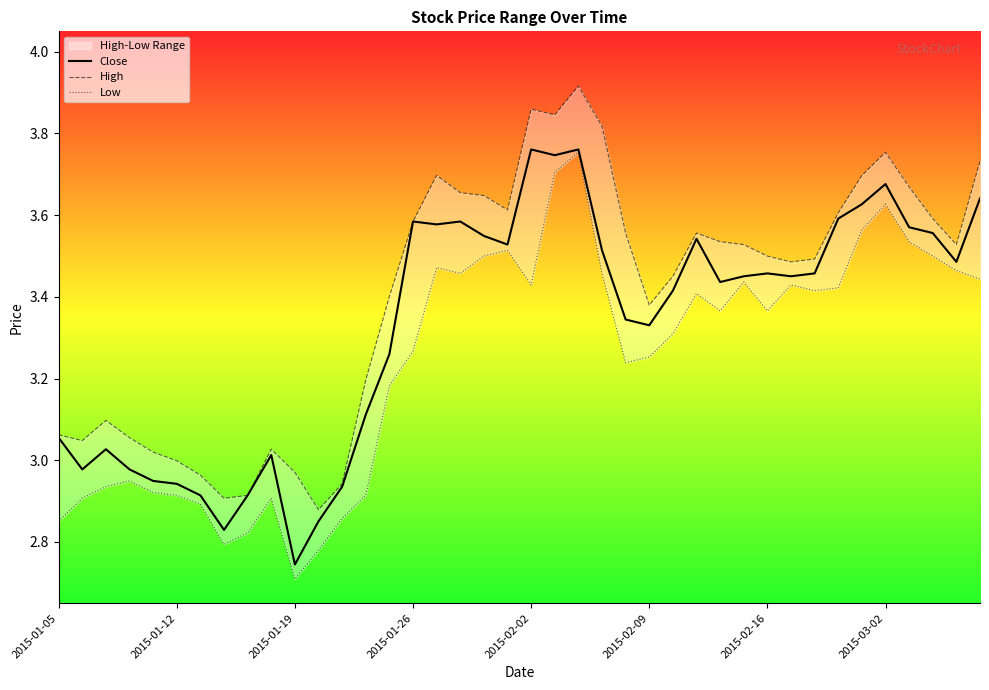

Which series has the largest total across all categories?

High